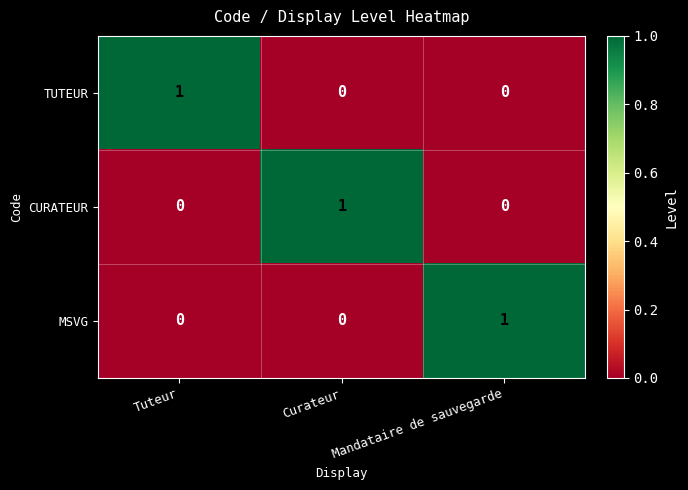

Is it true that TUTEUR equals 2 at Tuteur?

False